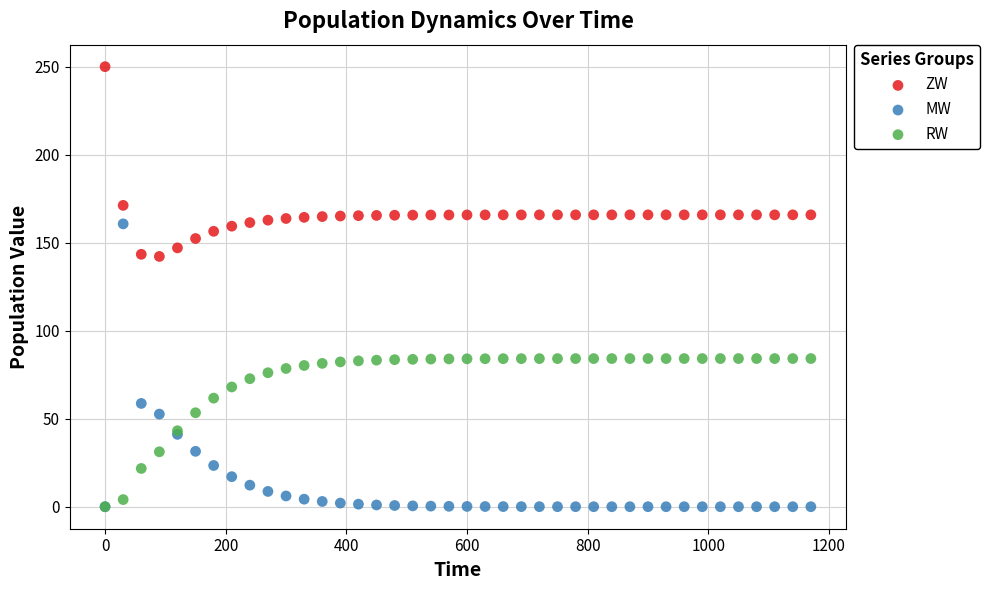

Which series has the widest spread of Y values?

MW